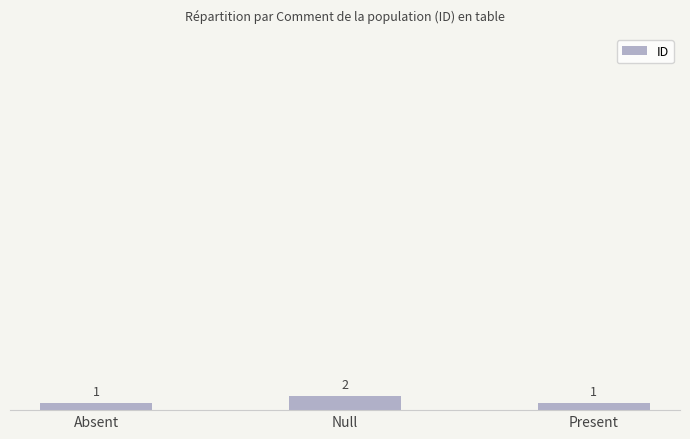

Are the bars horizontal?

No